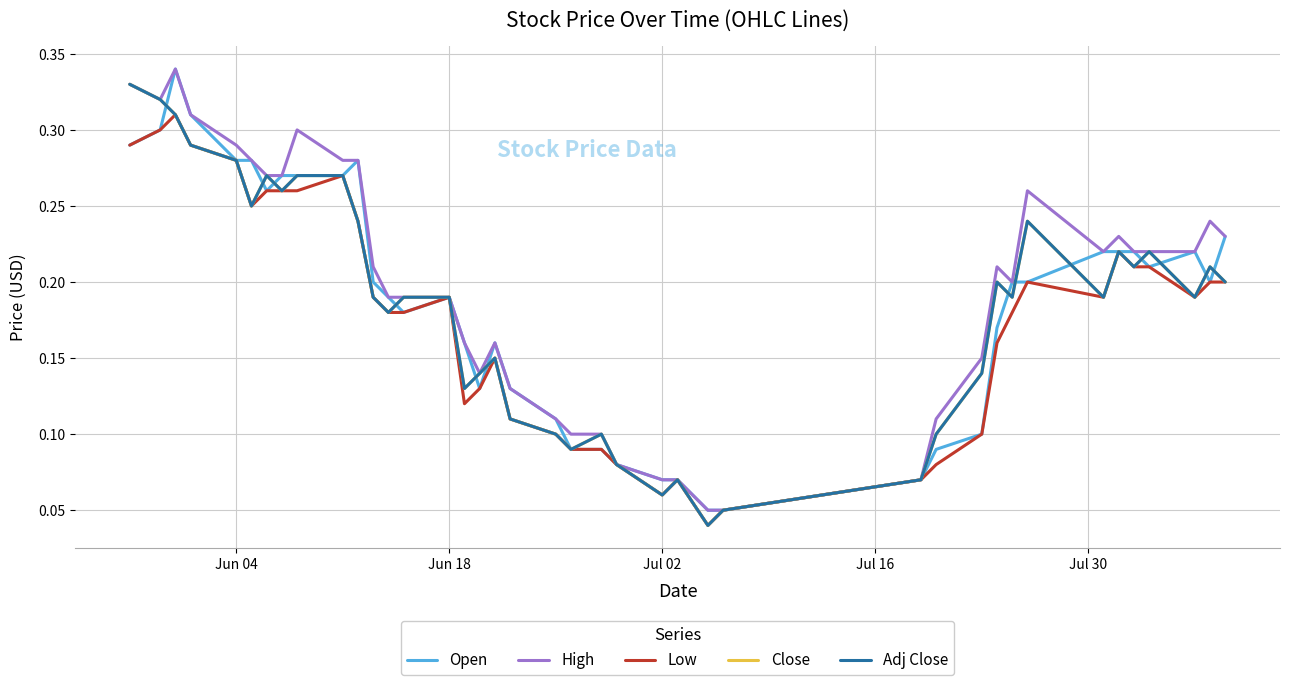

Does the chart display data point markers on the line(s)?

No